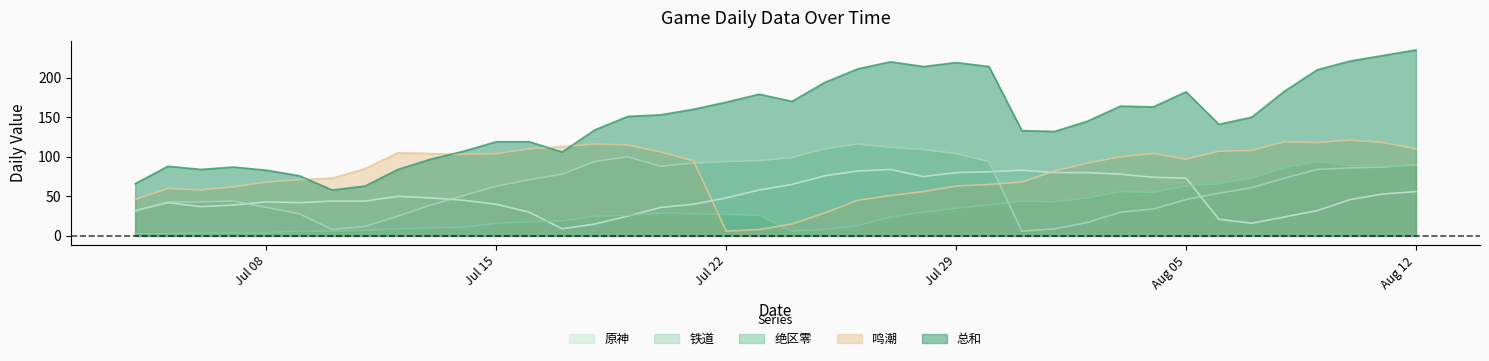

How many lines are shown in the chart?

5